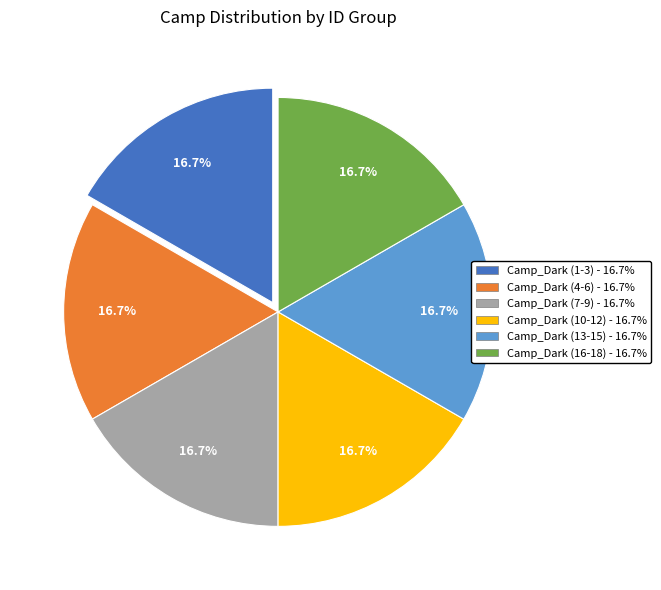

Is there a majority slice in this chart?

No